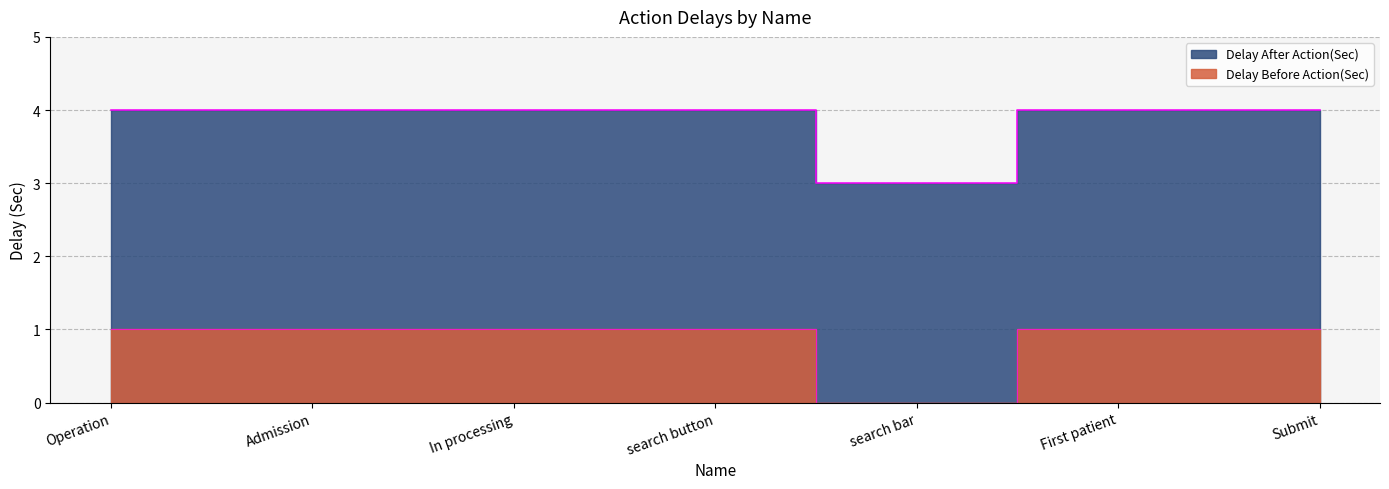

What is the difference between the maximum and minimum values?

1